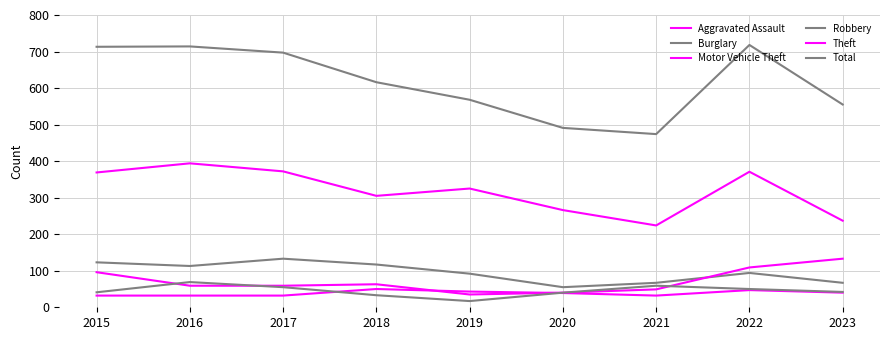

True or false: Motor Vehicle Theft has a value of 63 at 2018.

True